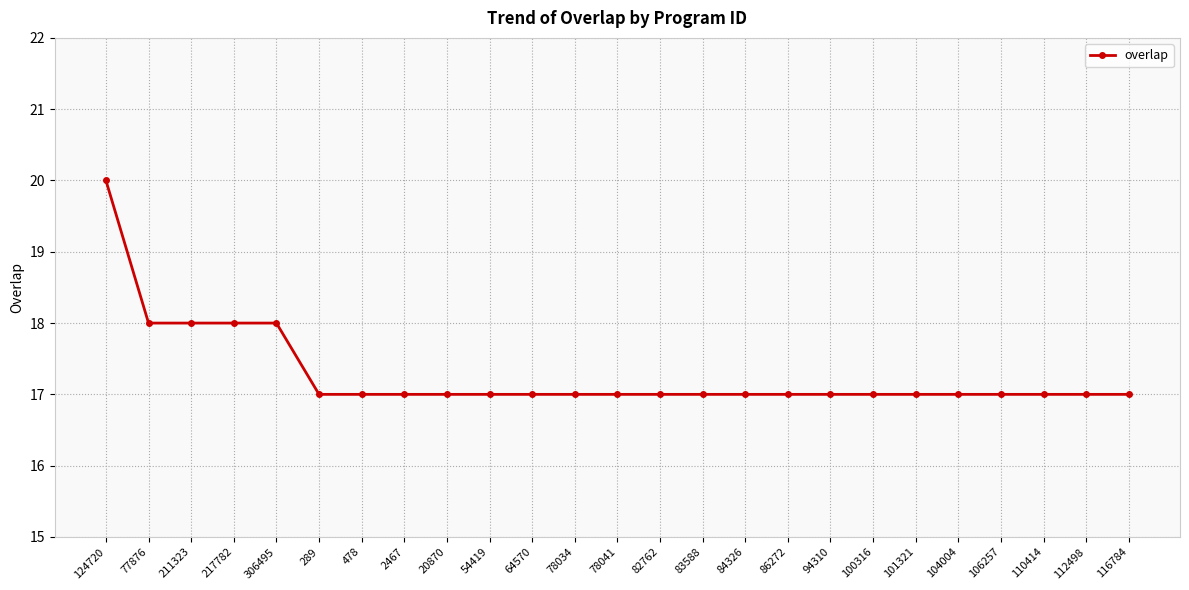

What is the sum of all values?

432